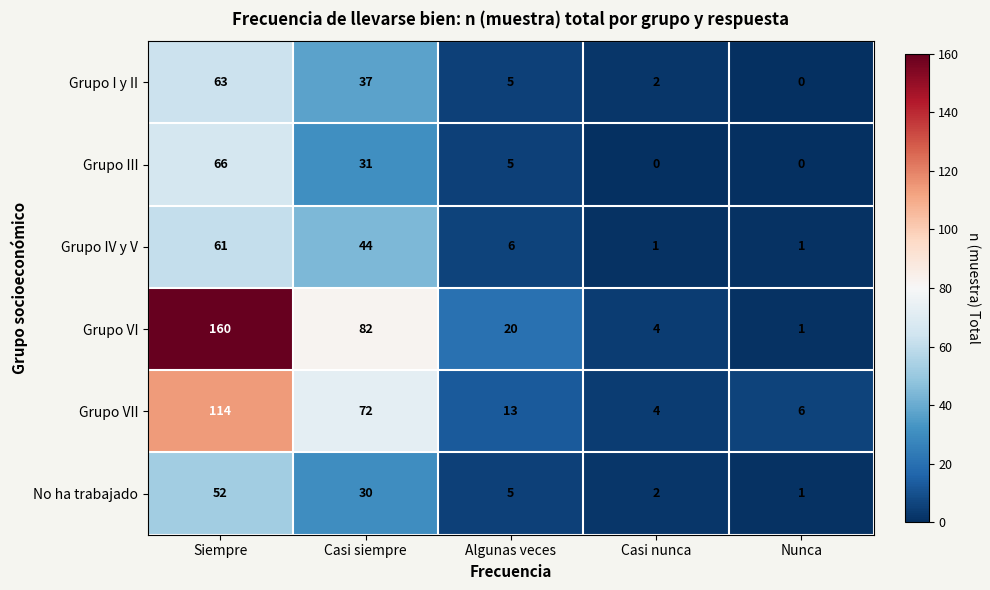

Reading right to left, transcribe all the data shown in this chart.

Grupo I y II: 0	2	5	37	63
Grupo III: 0	0	5	31	66
Grupo IV y V: 1	1	6	44	61
Grupo VI: 1	4	20	82	160
Grupo VII: 6	4	13	72	114
No ha trabajado: 1	2	5	30	52